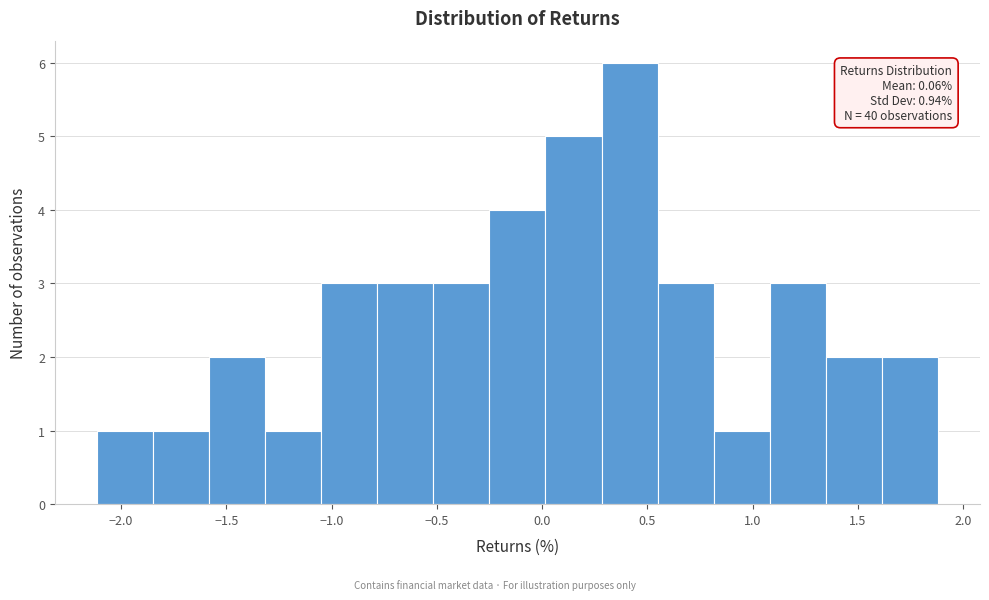

Over which range of the x-axis is the bar tallest?

0.30 to 0.55